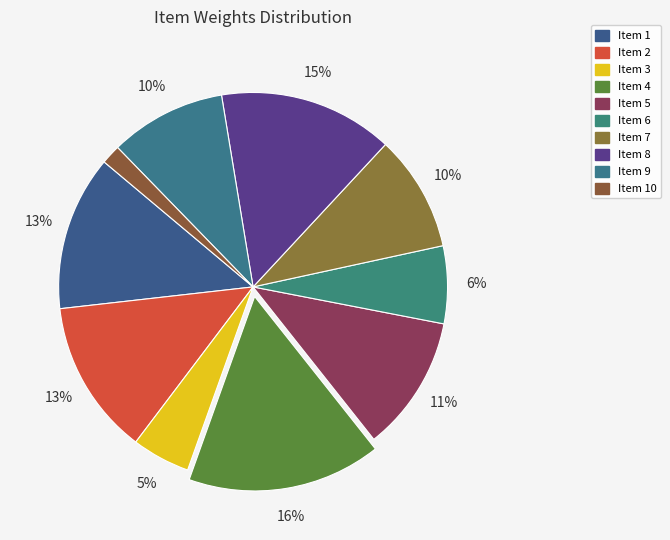

Count the number of slices in the pie.

10